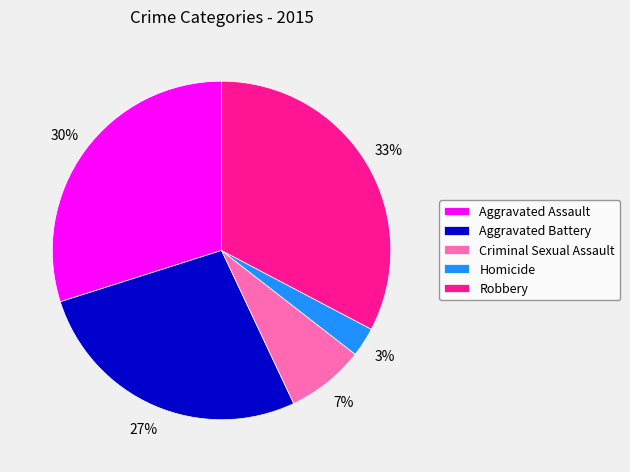

How many slices are in this pie chart?

5